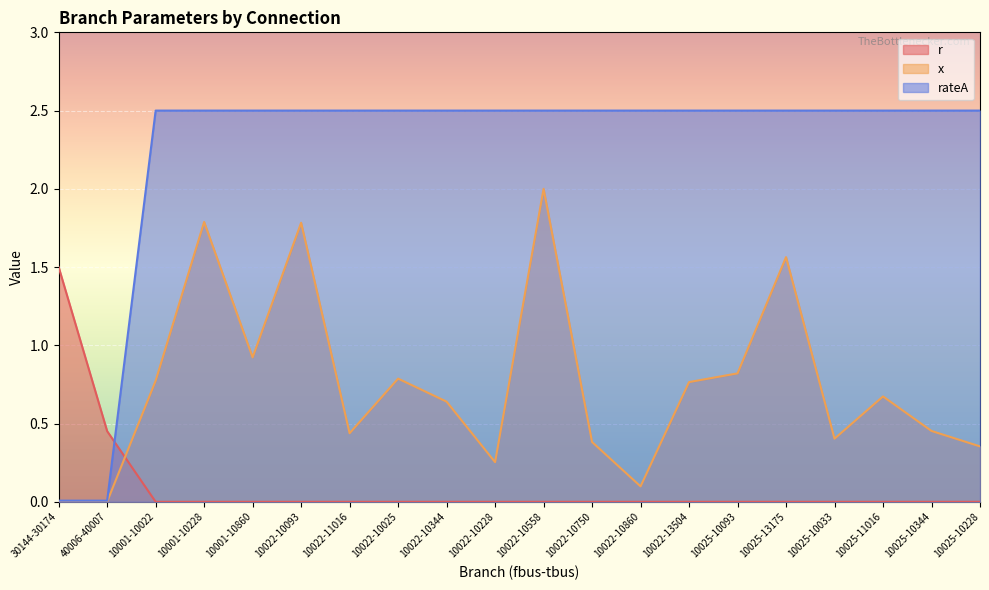

What is the approximate value of x at 10025-10033?

0.4